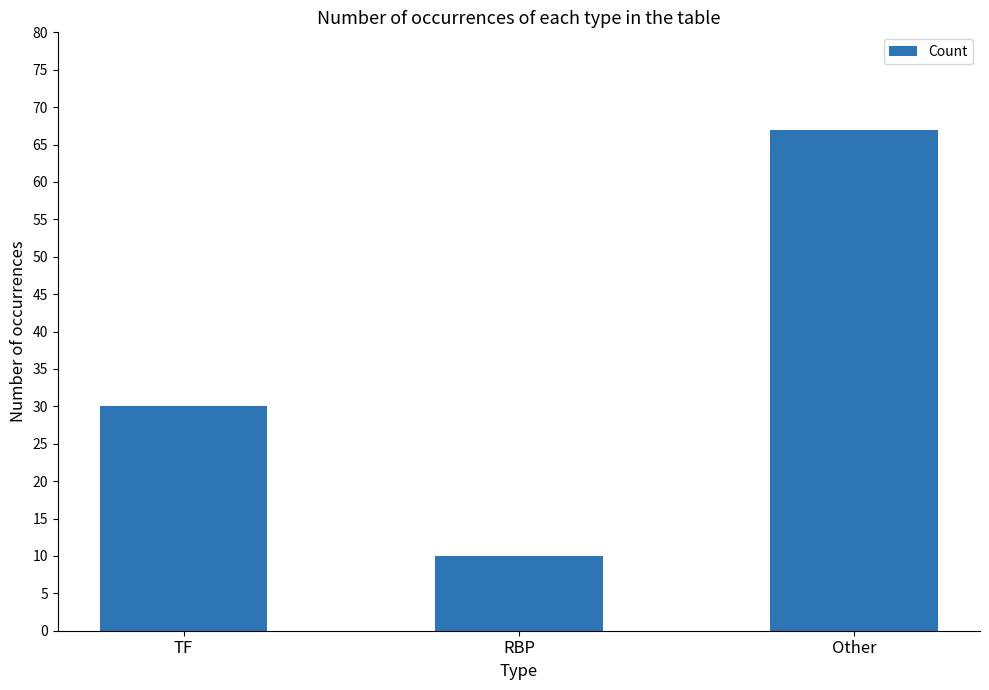

Approximately how many times larger is the value at RBP compared to TF?

0.3